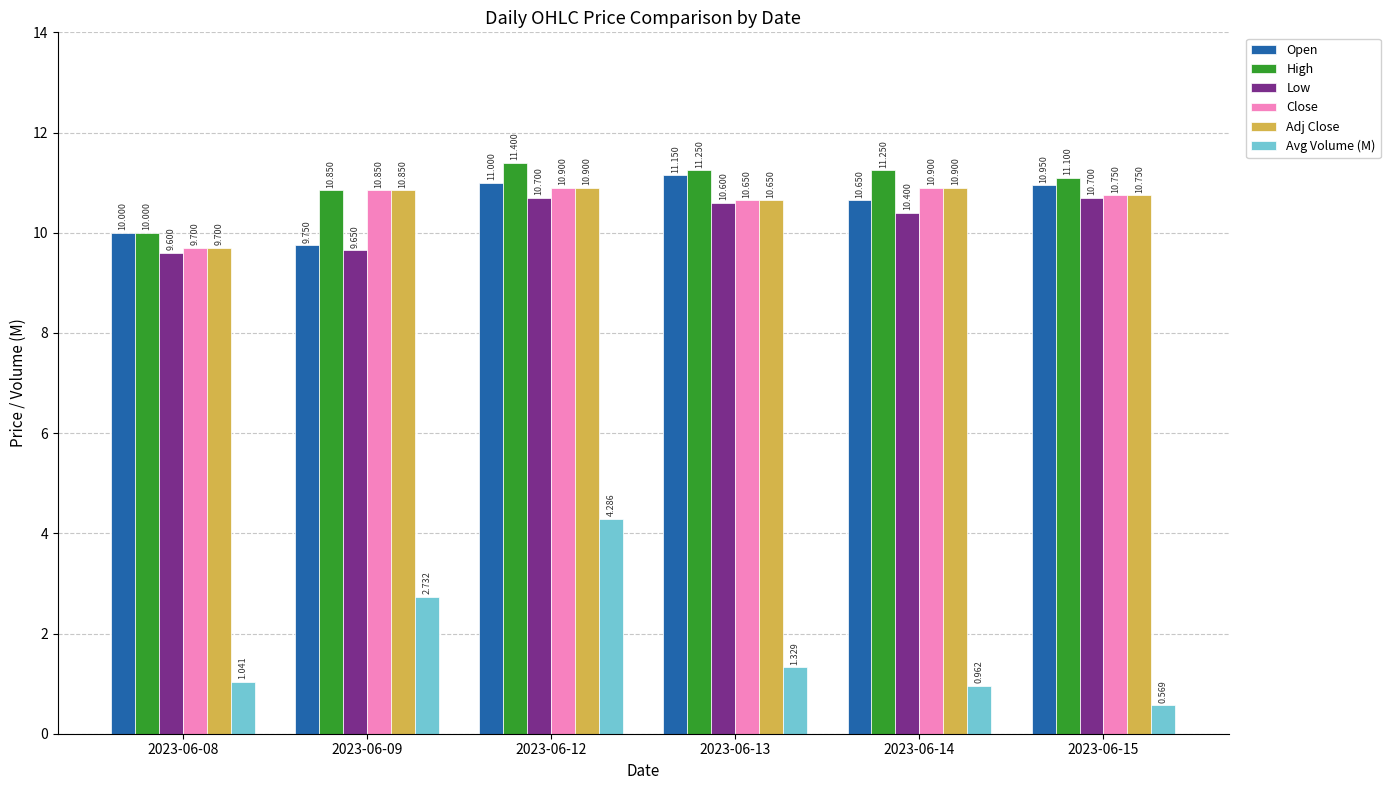

How many groups of bars are there?

6